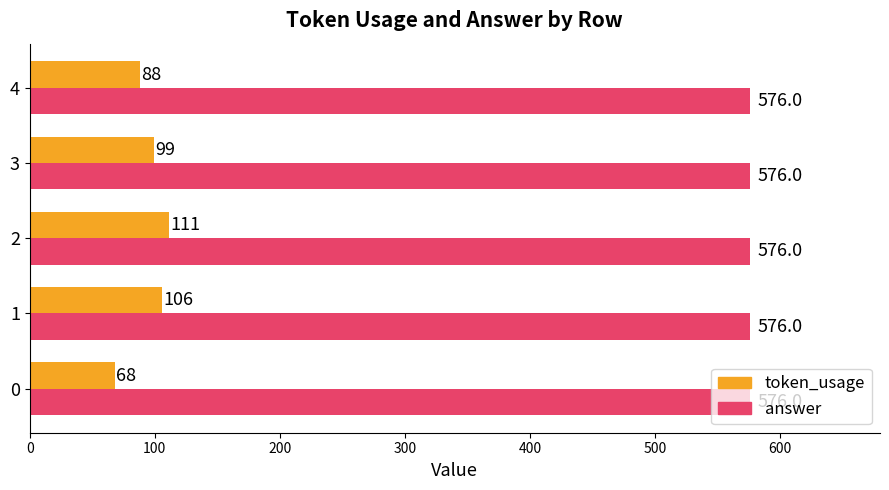

Which series has the largest range (max minus min)?

token_usage